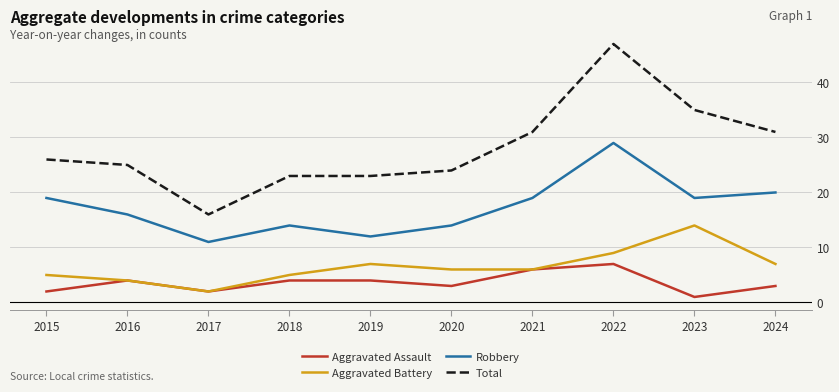

Reading right to left, extract all data points from this chart.

Aggravated Assault: 2024=3	2023=1	2022=7	2021=6	2020=3	2019=4	2018=4	2017=2	2016=4	2015=2
Aggravated Battery: 2024=7	2023=14	2022=9	2021=6	2020=6	2019=7	2018=5	2017=2	2016=4	2015=5
Robbery: 2024=20	2023=19	2022=29	2021=19	2020=14	2019=12	2018=14	2017=11	2016=16	2015=19
Total: 2024=31	2023=35	2022=47	2021=31	2020=24	2019=23	2018=23	2017=16	2016=25	2015=26